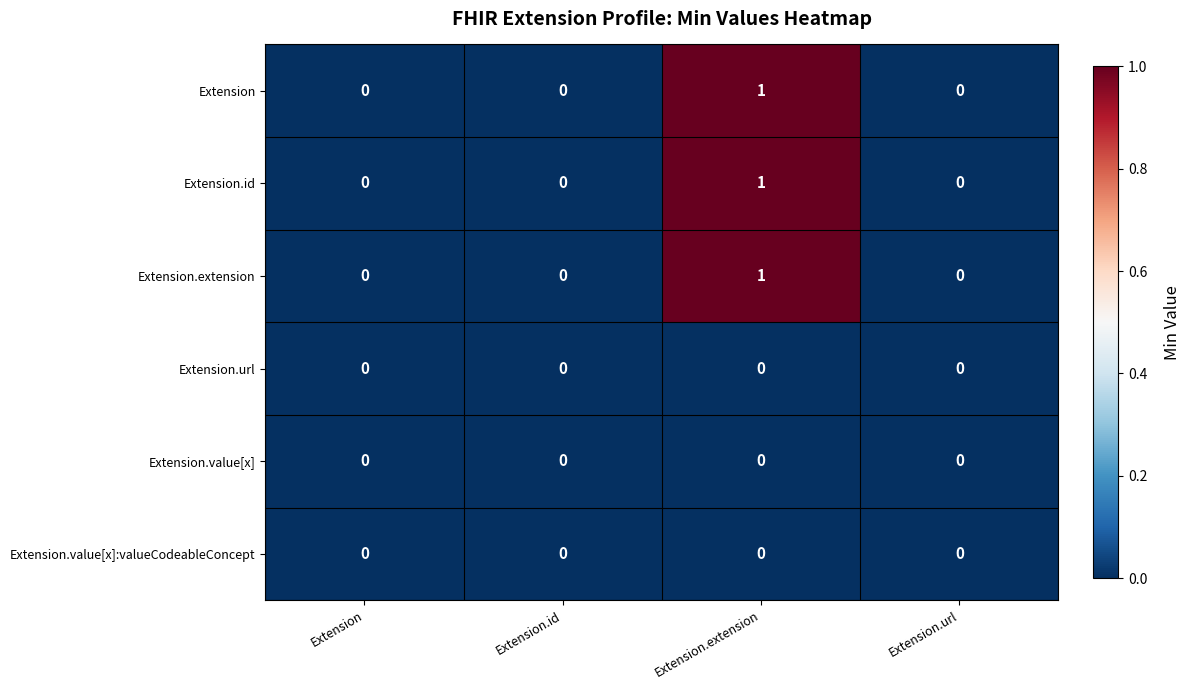

True or false: Extension.extension has a value of 0 at Extension.id.

True